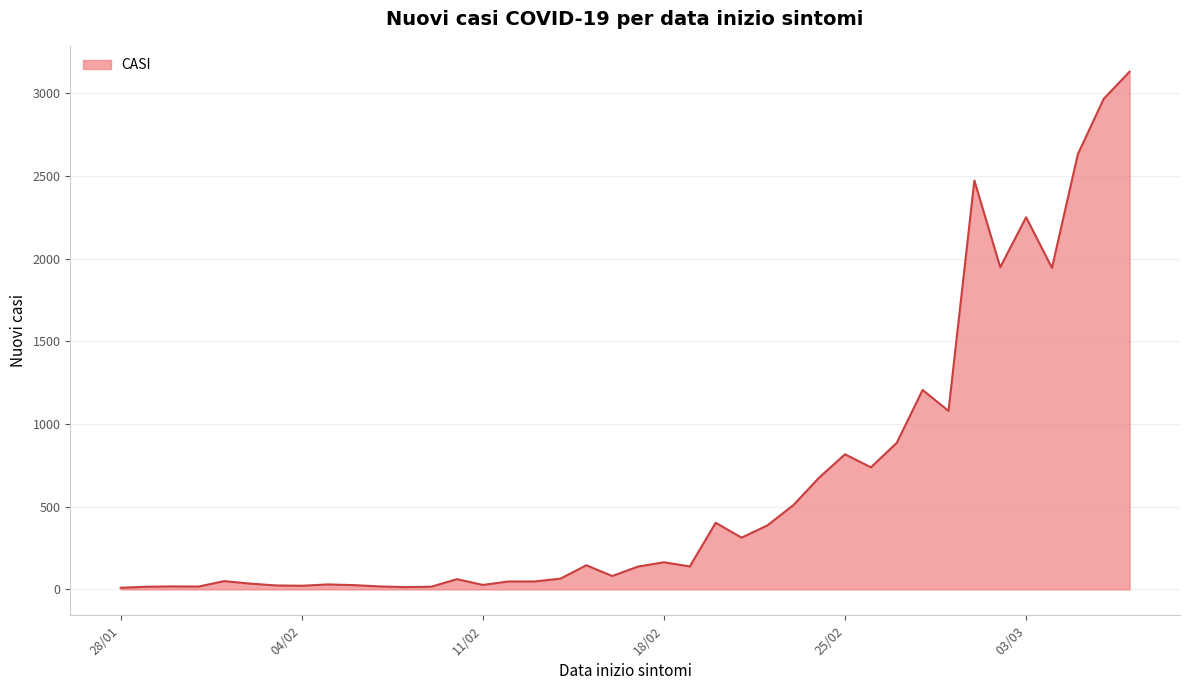

What is the maximum value shown in the chart?

3130